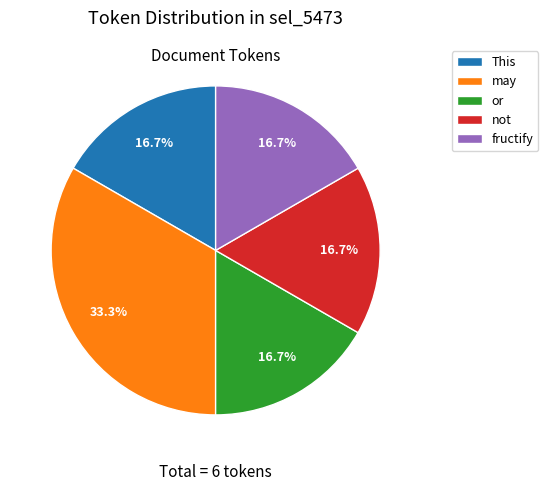

How many segments does this pie chart have?

5